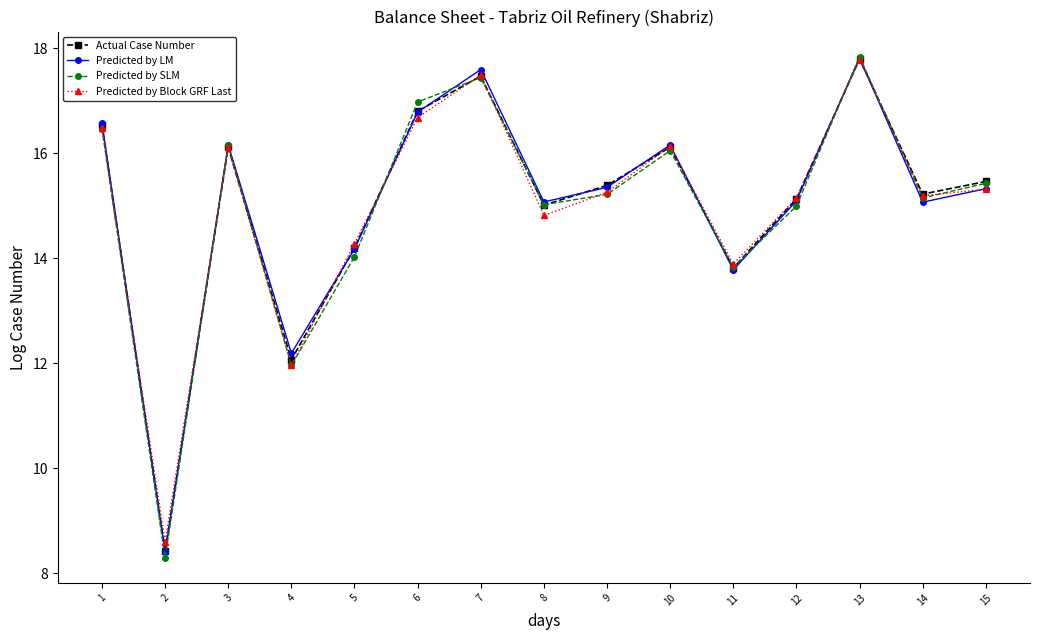

Where is the first local maximum for Predicted by LM?

3